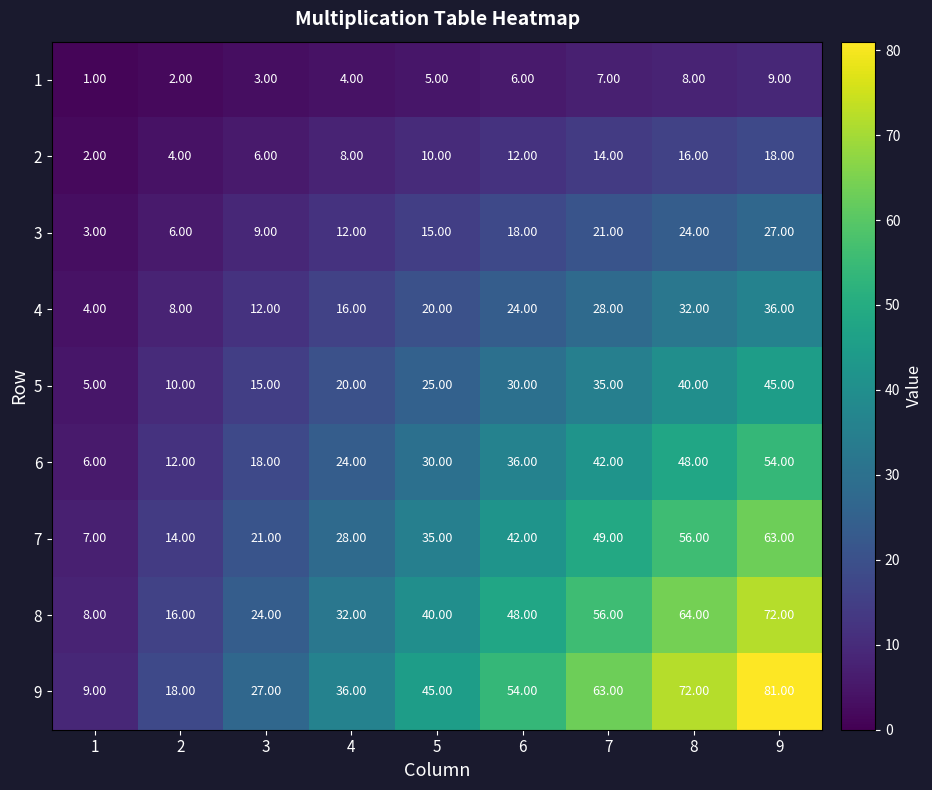

List the series in order of their peak value, highest first.

9, 8, 7, 6, 5, 4, 3, 2, 1